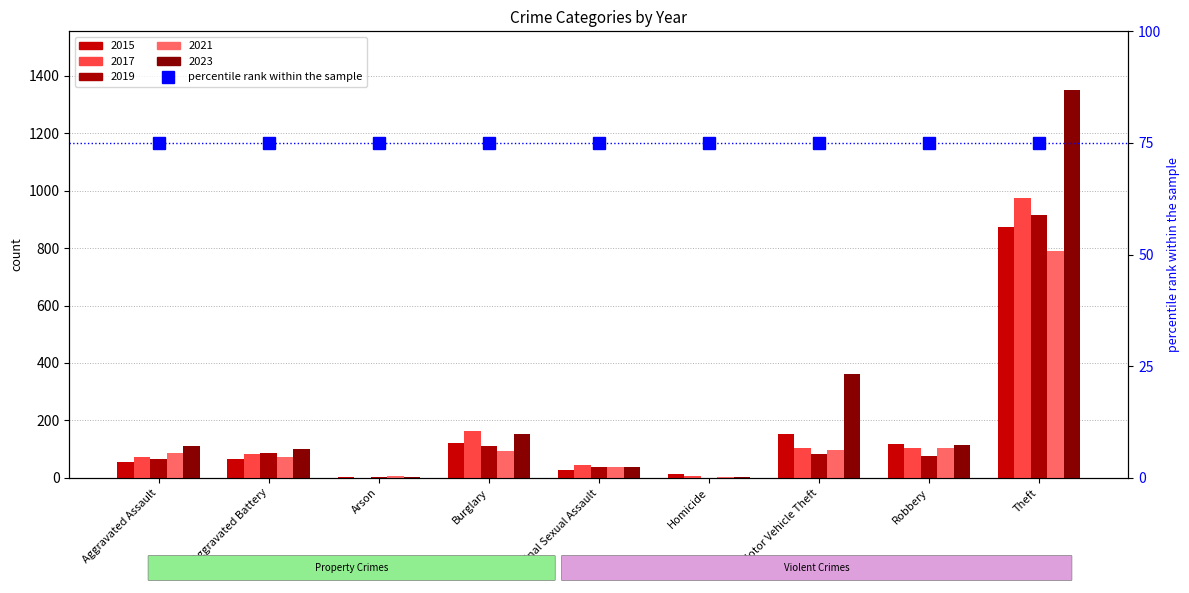

Is the value of 2015 at Motor Vehicle Theft greater than the value of 2023 at Arson?

Yes